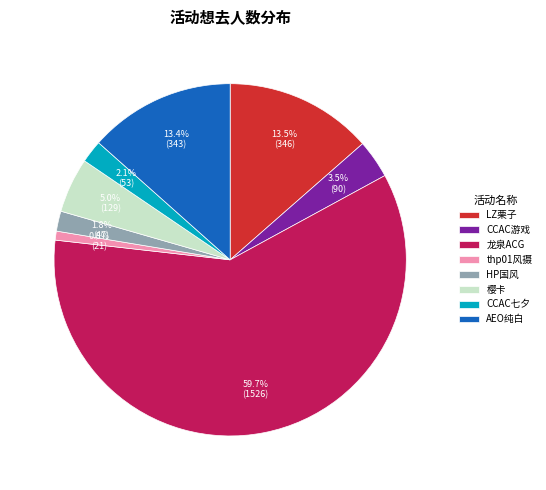

Which has a higher value, CCAC游戏 or HP国风?

CCAC游戏